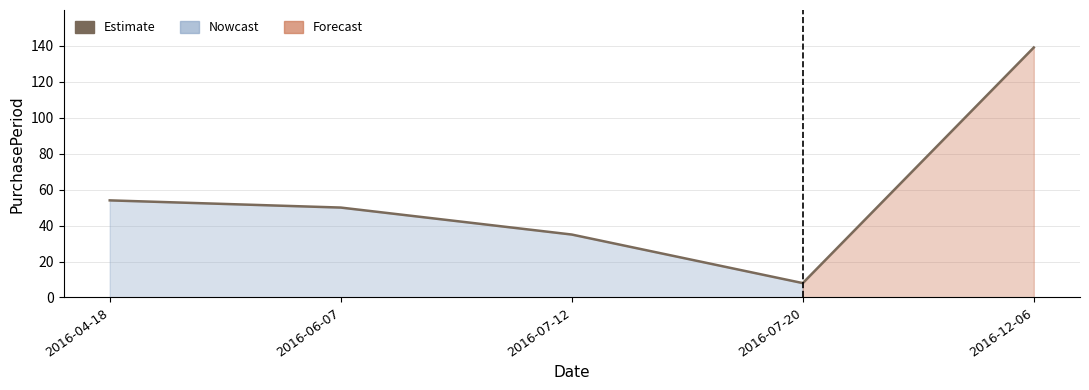

List the labels in order of value, smallest first.

2016-07-20, 2016-07-12, 2016-06-07, 2016-04-18, 2016-12-06